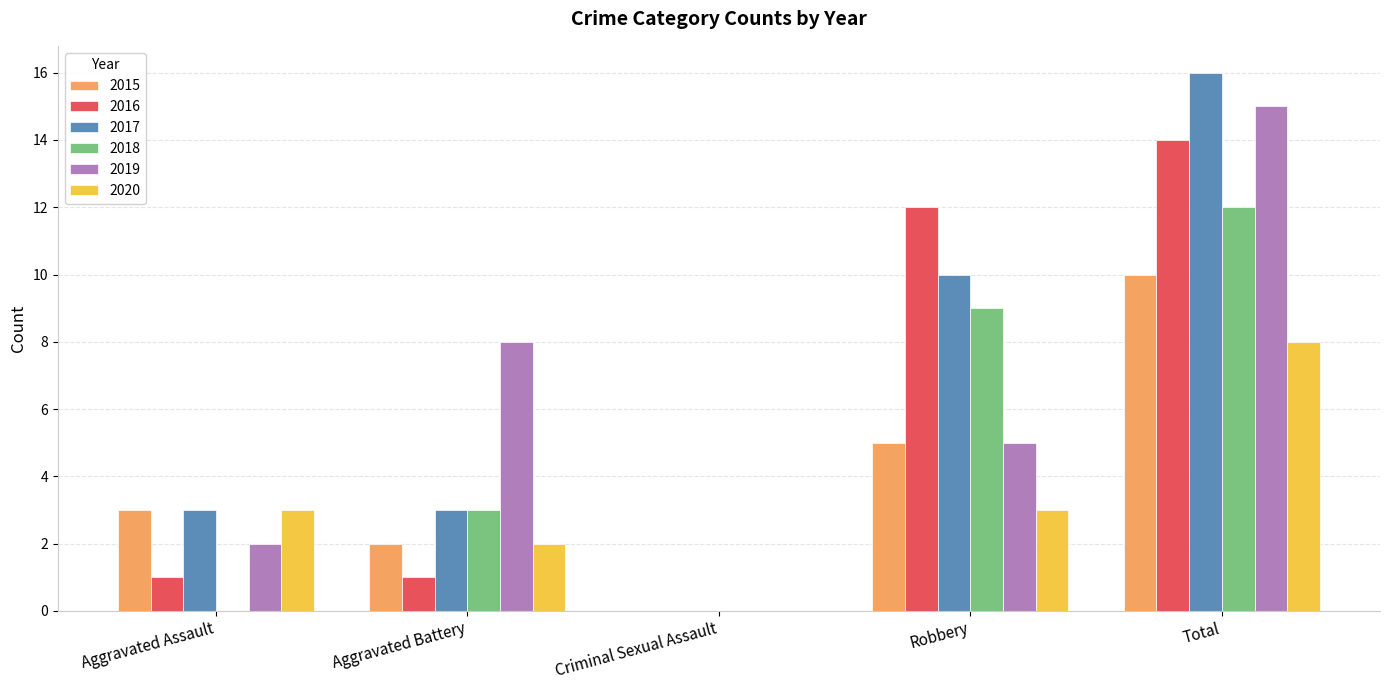

What are all the series names shown in the legend?

2015, 2016, 2017, 2018, 2019, 2020